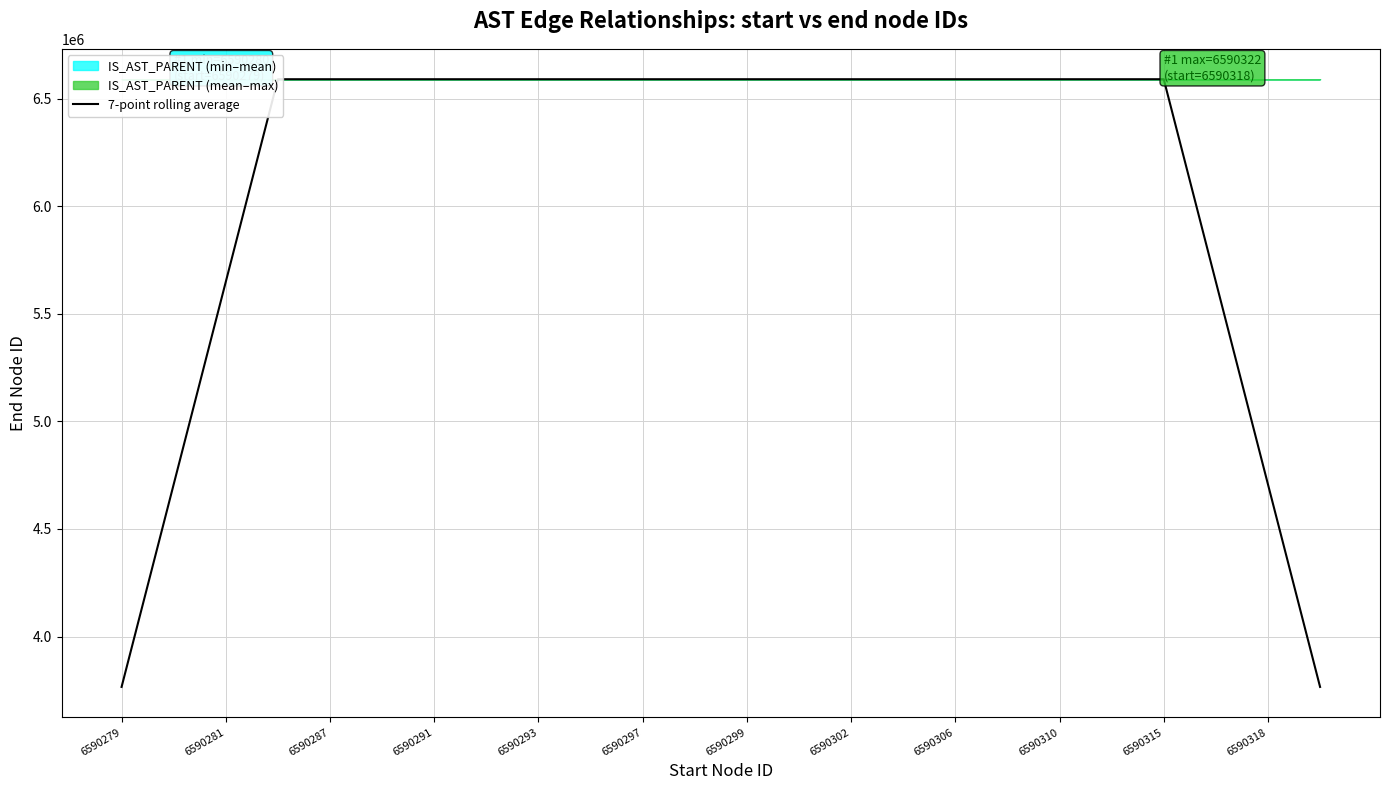

What is the highest value of the 7-point rolling average series?

6590315.4